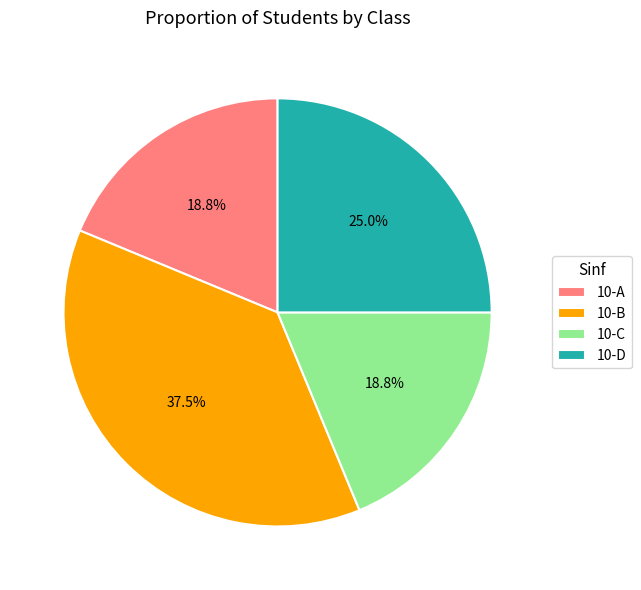

To the nearest percent, what is the combined percentage of 10-B and 10-C?

56%